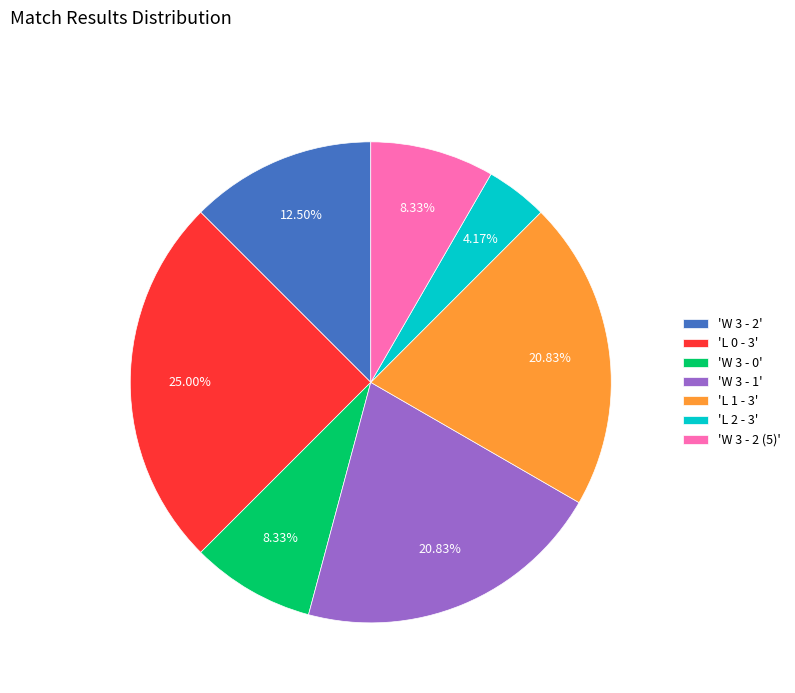

Does 'W 3 - 0' account for over 50% of the chart?

No